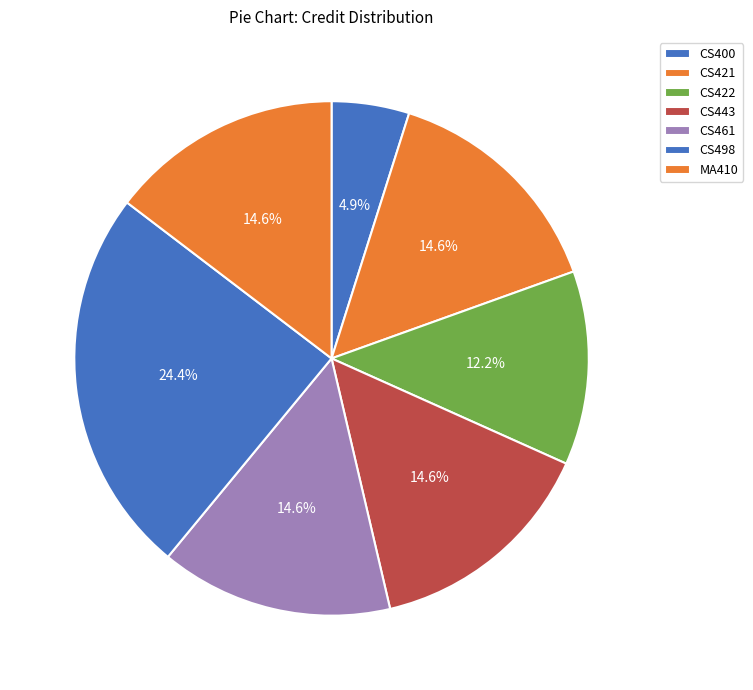

How many slices are in this pie chart?

7